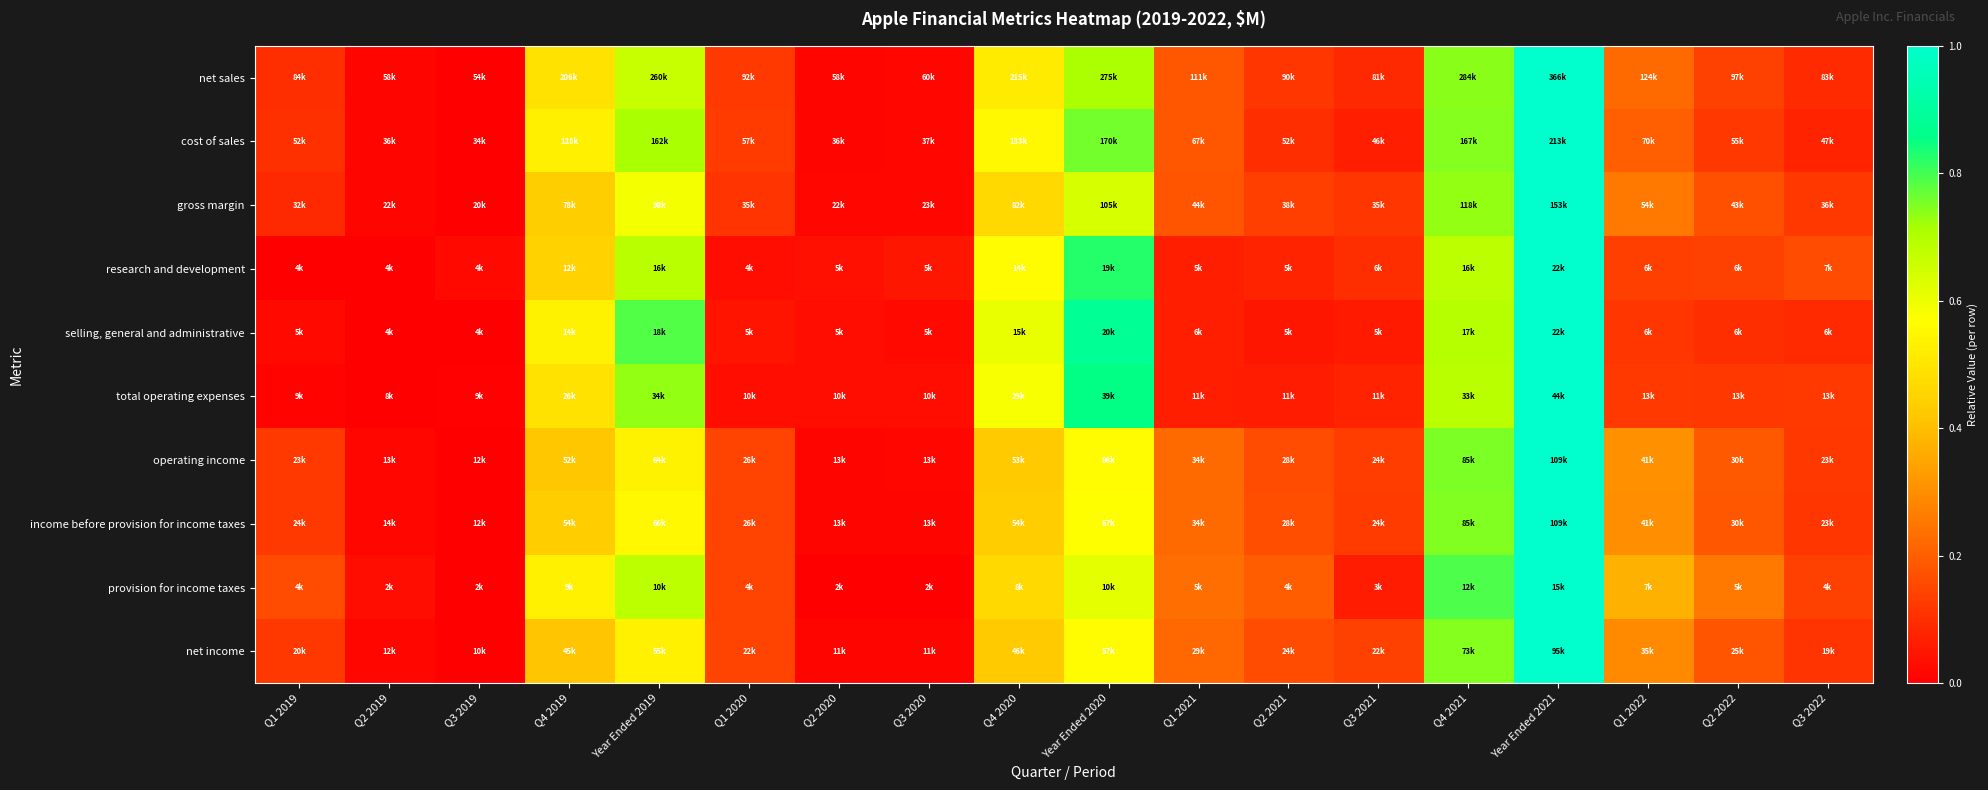

Reading left to right, list all the values displayed in this chart.

net sales: Q1 2019=0.1	Q2 2019=0.0	Q3 2019=0.0	Q4 2019=0.5	Year Ended 2019=0.7	Q1 2020=0.1	Q2 2020=0.0	Q3 2020=0.0	Q4 2020=0.5	Year Ended 2020=0.7	Q1 2021=0.2	Q2 2021=0.1	Q3 2021=0.1	Q4 2021=0.7	Year Ended 2021=1.0	Q1 2022=0.2	Q2 2022=0.1	Q3 2022=0.1
cost of sales: Q1 2019=0.1	Q2 2019=0.0	Q3 2019=0.0	Q4 2019=0.5	Year Ended 2019=0.7	Q1 2020=0.1	Q2 2020=0.0	Q3 2020=0.0	Q4 2020=0.6	Year Ended 2020=0.8	Q1 2021=0.2	Q2 2021=0.1	Q3 2021=0.1	Q4 2021=0.7	Year Ended 2021=1.0	Q1 2022=0.2	Q2 2022=0.1	Q3 2022=0.1
gross margin: Q1 2019=0.1	Q2 2019=0.0	Q3 2019=0.0	Q4 2019=0.4	Year Ended 2019=0.6	Q1 2020=0.1	Q2 2020=0.0	Q3 2020=0.0	Q4 2020=0.5	Year Ended 2020=0.6	Q1 2021=0.2	Q2 2021=0.1	Q3 2021=0.1	Q4 2021=0.7	Year Ended 2021=1.0	Q1 2022=0.3	Q2 2022=0.2	Q3 2022=0.1
research and development: Q1 2019=0.0	Q2 2019=0.0	Q3 2019=0.0	Q4 2019=0.4	Year Ended 2019=0.7	Q1 2020=0.0	Q2 2020=0.0	Q3 2020=0.0	Q4 2020=0.6	Year Ended 2020=0.8	Q1 2021=0.1	Q2 2021=0.1	Q3 2021=0.1	Q4 2021=0.7	Year Ended 2021=1.0	Q1 2022=0.1	Q2 2022=0.1	Q3 2022=0.2
selling, general and administrative: Q1 2019=0.0	Q2 2019=0.0	Q3 2019=0.0	Q4 2019=0.5	Year Ended 2019=0.8	Q1 2020=0.0	Q2 2020=0.0	Q3 2020=0.0	Q4 2020=0.6	Year Ended 2020=0.9	Q1 2021=0.1	Q2 2021=0.1	Q3 2021=0.1	Q4 2021=0.7	Year Ended 2021=1.0	Q1 2022=0.1	Q2 2022=0.1	Q3 2022=0.1
total operating expenses: Q1 2019=0.0	Q2 2019=0.0	Q3 2019=0.0	Q4 2019=0.5	Year Ended 2019=0.7	Q1 2020=0.0	Q2 2020=0.0	Q3 2020=0.0	Q4 2020=0.6	Year Ended 2020=0.9	Q1 2021=0.1	Q2 2021=0.1	Q3 2021=0.1	Q4 2021=0.7	Year Ended 2021=1.0	Q1 2022=0.1	Q2 2022=0.1	Q3 2022=0.1
operating income: Q1 2019=0.1	Q2 2019=0.0	Q3 2019=0.0	Q4 2019=0.4	Year Ended 2019=0.5	Q1 2020=0.1	Q2 2020=0.0	Q3 2020=0.0	Q4 2020=0.4	Year Ended 2020=0.6	Q1 2021=0.2	Q2 2021=0.2	Q3 2021=0.1	Q4 2021=0.8	Year Ended 2021=1.0	Q1 2022=0.3	Q2 2022=0.2	Q3 2022=0.1
income before provision for income taxes: Q1 2019=0.1	Q2 2019=0.0	Q3 2019=0.0	Q4 2019=0.4	Year Ended 2019=0.6	Q1 2020=0.1	Q2 2020=0.0	Q3 2020=0.0	Q4 2020=0.4	Year Ended 2020=0.6	Q1 2021=0.2	Q2 2021=0.2	Q3 2021=0.1	Q4 2021=0.7	Year Ended 2021=1.0	Q1 2022=0.3	Q2 2022=0.2	Q3 2022=0.1
provision for income taxes: Q1 2019=0.2	Q2 2019=0.0	Q3 2019=0.0	Q4 2019=0.5	Year Ended 2019=0.7	Q1 2020=0.1	Q2 2020=0.0	Q3 2020=0.0	Q4 2020=0.5	Year Ended 2020=0.6	Q1 2021=0.2	Q2 2021=0.2	Q3 2021=0.1	Q4 2021=0.8	Year Ended 2021=1.0	Q1 2022=0.4	Q2 2022=0.3	Q3 2022=0.1
net income: Q1 2019=0.1	Q2 2019=0.0	Q3 2019=0.0	Q4 2019=0.4	Year Ended 2019=0.5	Q1 2020=0.1	Q2 2020=0.0	Q3 2020=0.0	Q4 2020=0.4	Year Ended 2020=0.6	Q1 2021=0.2	Q2 2021=0.2	Q3 2021=0.1	Q4 2021=0.7	Year Ended 2021=1.0	Q1 2022=0.3	Q2 2022=0.2	Q3 2022=0.1